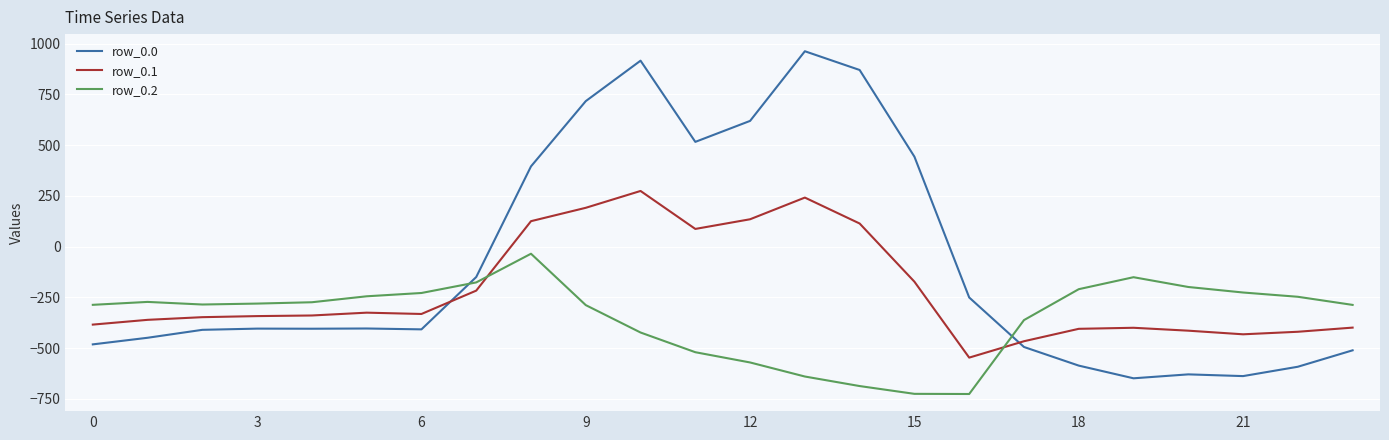

List the series in order of their peak value, highest first.

row_0.0, row_0.1, row_0.2